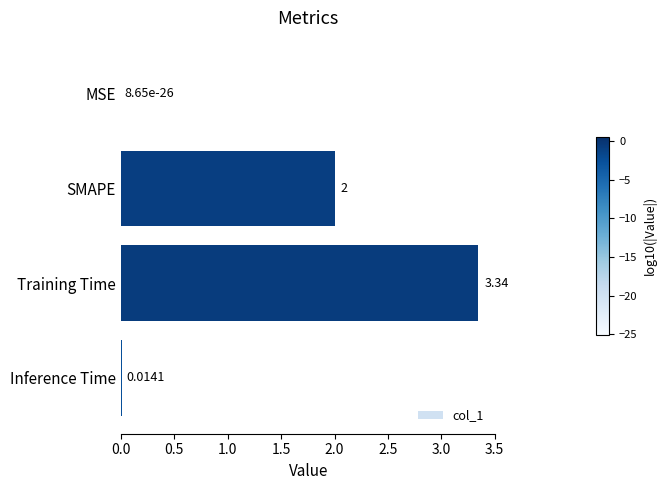

How many categories are shown in the chart?

4